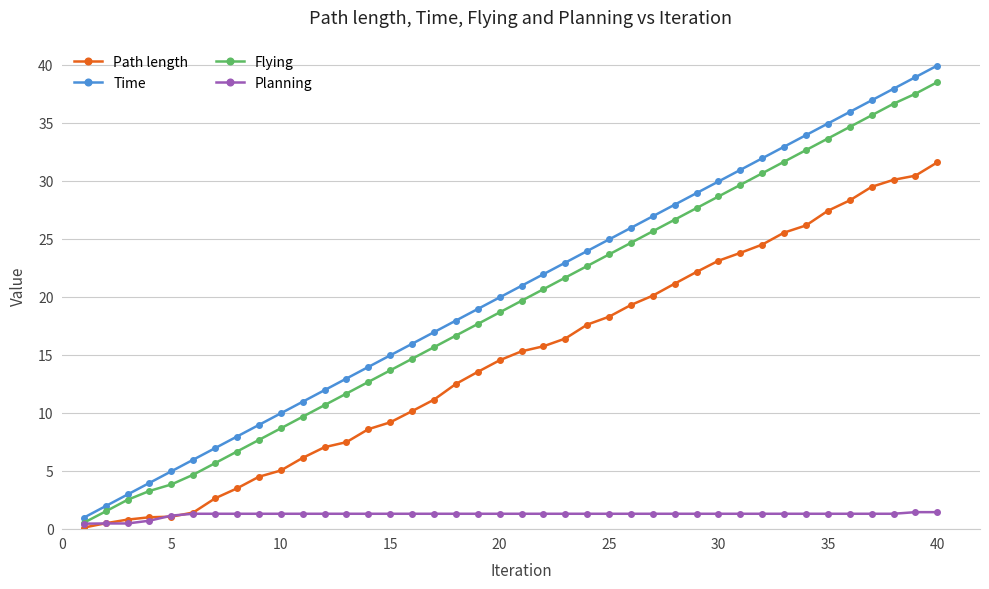

Does the chart display data point markers on the line(s)?

Yes